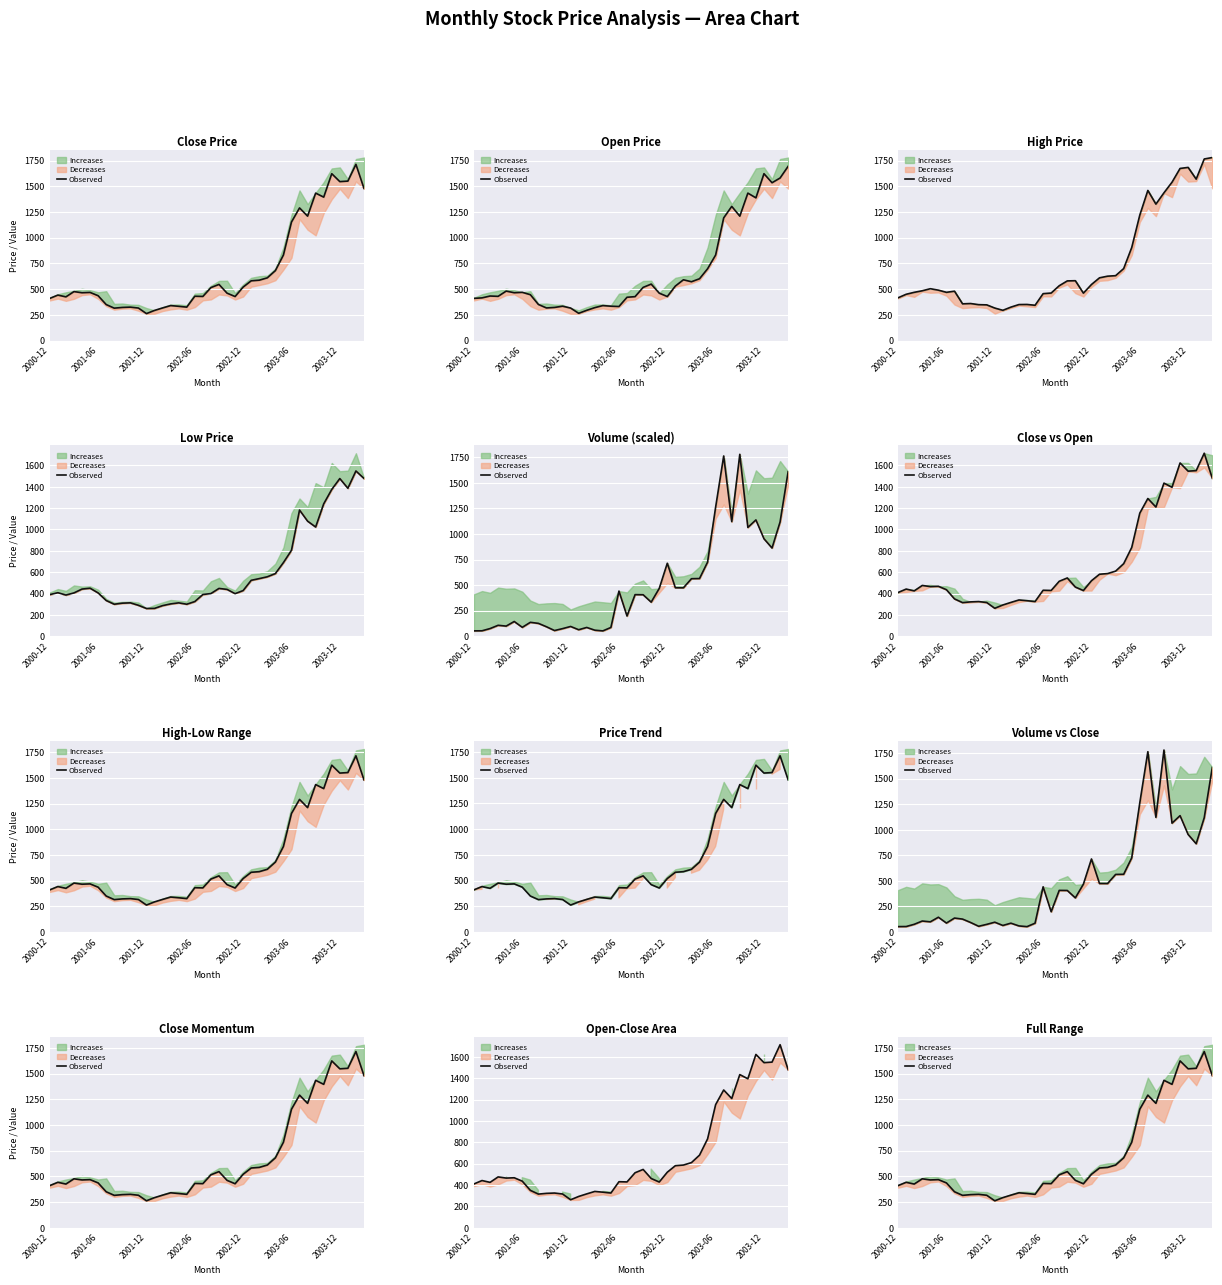

What position from the left is 34?

35